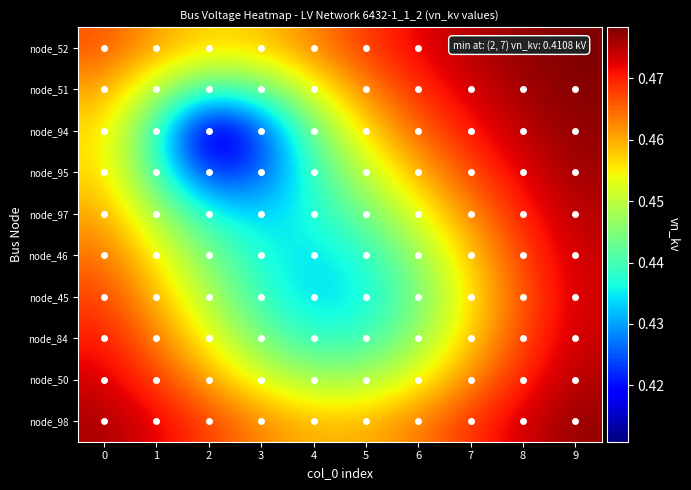

Reading left to right, list all the values displayed in this chart.

node_98: 0=0.5	1=0.5	2=0.5	3=0.5	4=0.5	5=0.5	6=0.5	7=0.5	8=0.5	9=0.5
node_50: 0=0.5	1=0.5	2=0.5	3=0.5	4=0.4	5=0.4	6=0.5	7=0.5	8=0.5	9=0.5
node_84: 0=0.5	1=0.5	2=0.5	3=0.4	4=0.4	5=0.4	6=0.4	7=0.5	8=0.5	9=0.5
node_45: 0=0.5	1=0.5	2=0.4	3=0.4	4=0.4	5=0.4	6=0.4	7=0.5	8=0.5	9=0.5
node_46: 0=0.5	1=0.5	2=0.4	3=0.4	4=0.4	5=0.4	6=0.4	7=0.5	8=0.5	9=0.5
node_97: 0=0.5	1=0.4	2=0.4	3=0.4	4=0.4	5=0.4	6=0.5	7=0.5	8=0.5	9=0.5
node_95: 0=0.5	1=0.4	2=0.4	3=0.4	4=0.4	5=0.5	6=0.5	7=0.5	8=0.5	9=0.5
node_94: 0=0.5	1=0.4	2=0.4	3=0.4	4=0.4	5=0.5	6=0.5	7=0.5	8=0.5	9=0.5
node_51: 0=0.5	1=0.4	2=0.4	3=0.4	4=0.5	5=0.5	6=0.5	7=0.5	8=0.5	9=0.5
node_52: 0=0.5	1=0.5	2=0.5	3=0.5	4=0.5	5=0.5	6=0.5	7=0.5	8=0.5	9=0.5